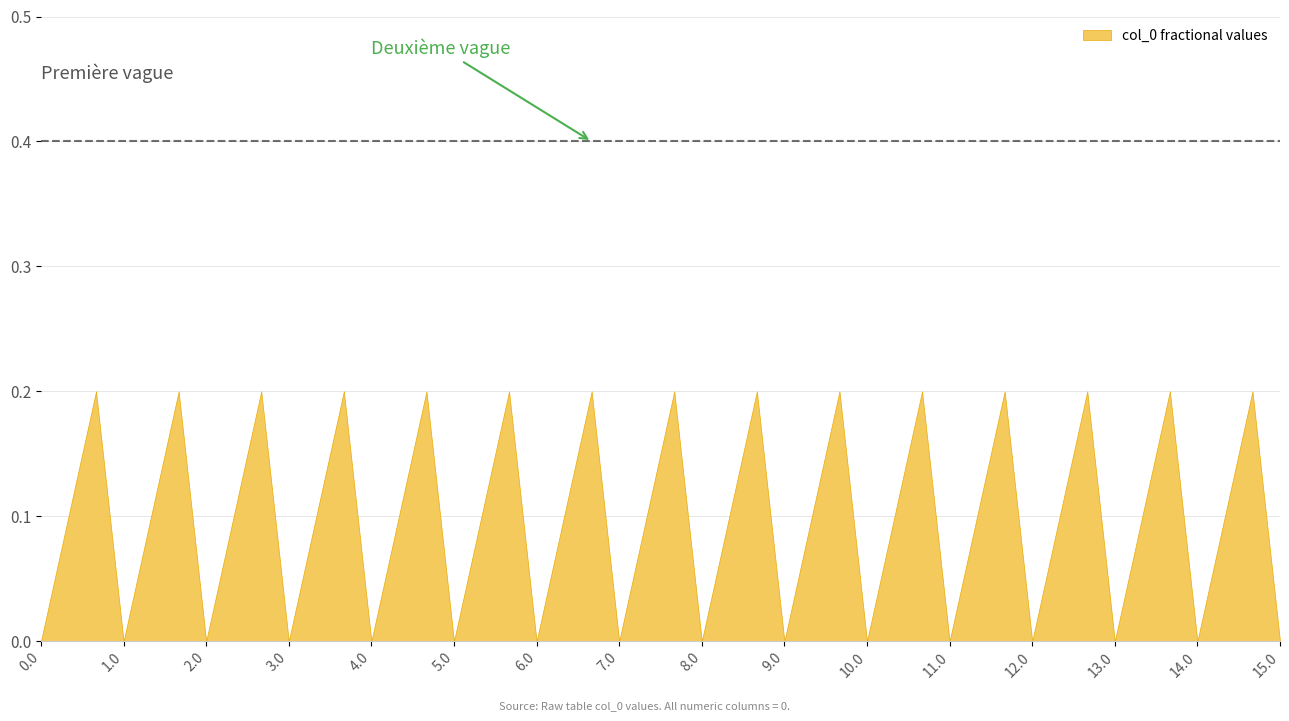

What is the difference between the maximum and minimum values?

0.2